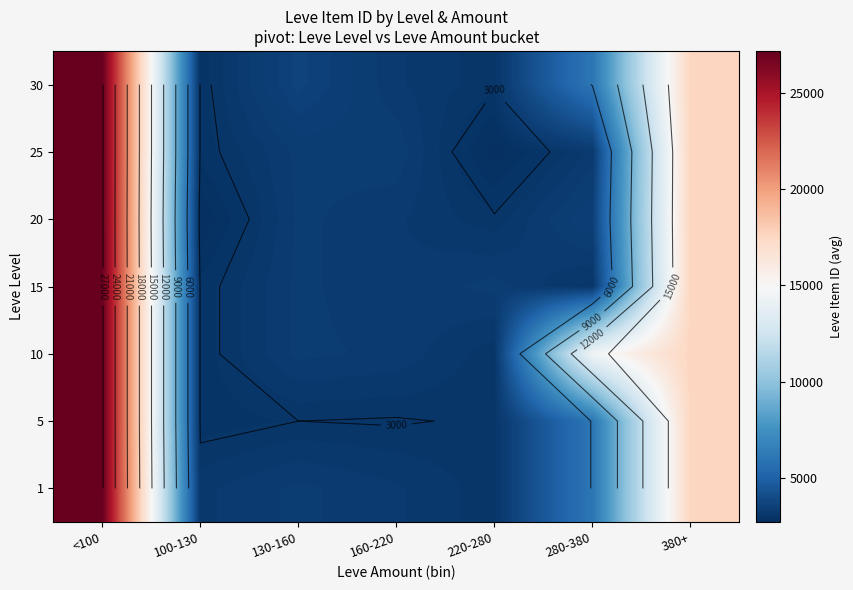

How many distinct data groups are displayed?

7